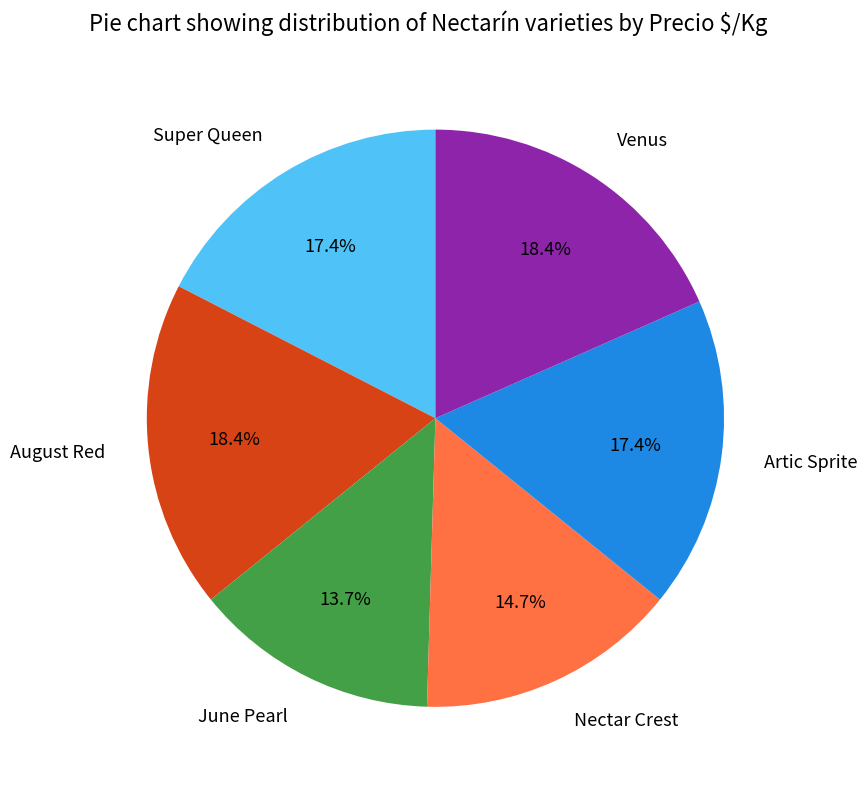

Is the sum of Super Queen and August Red greater than half?

No